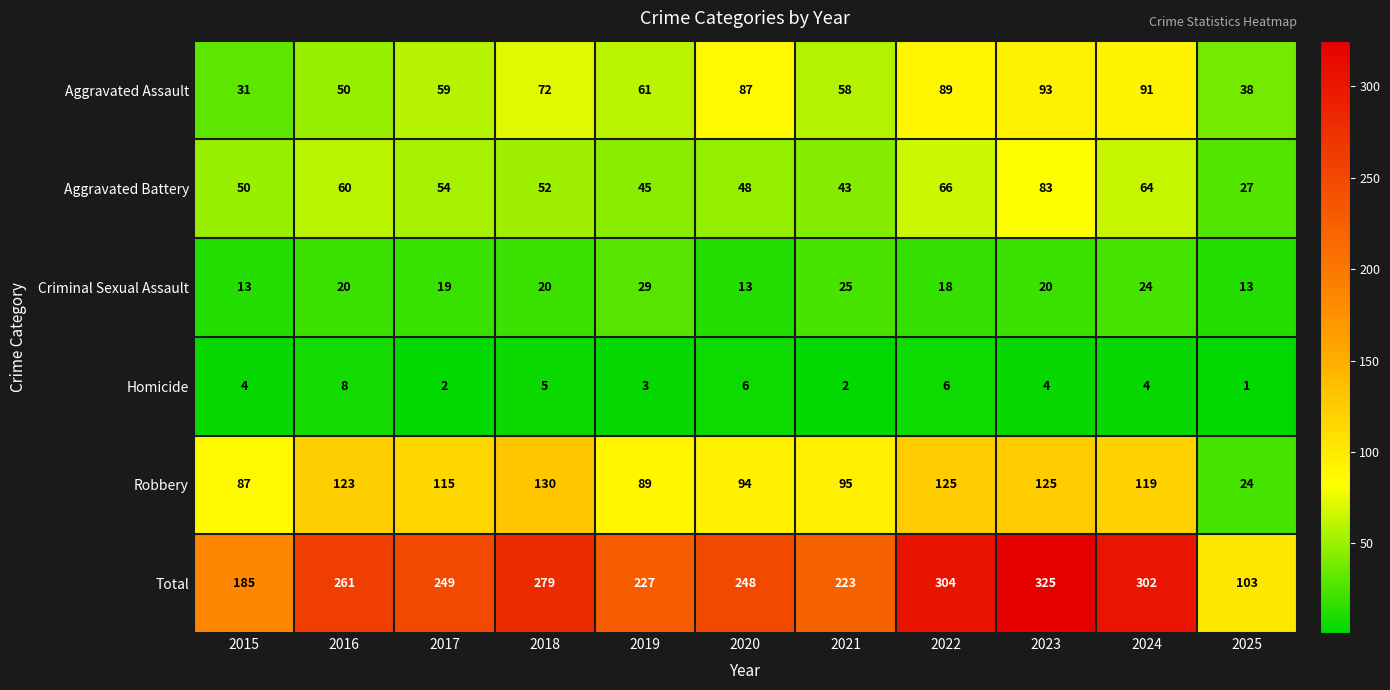

What is the difference between the highest and lowest values at 2015?

181